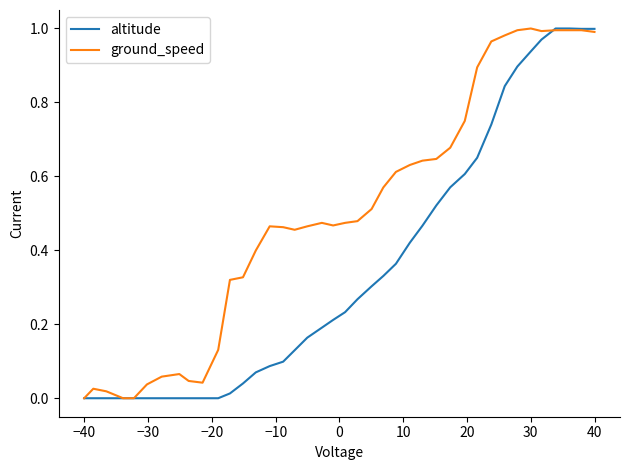

Rank the series by their average value, from highest to lowest.

ground_speed, altitude